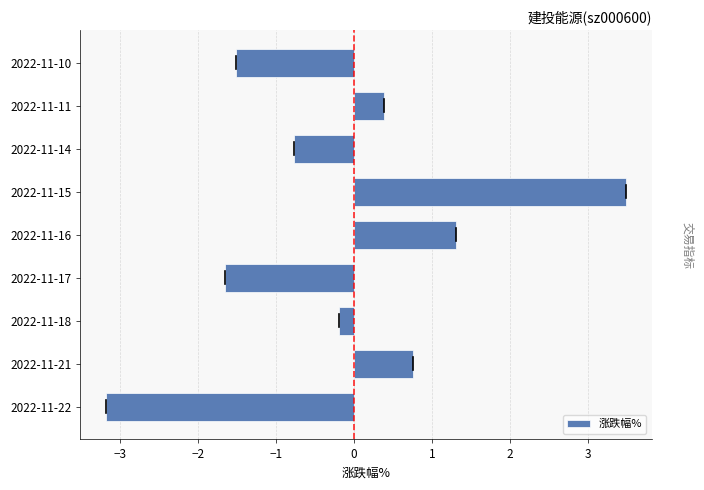

Are the bars grouped side by side (vs. stacked)?

No